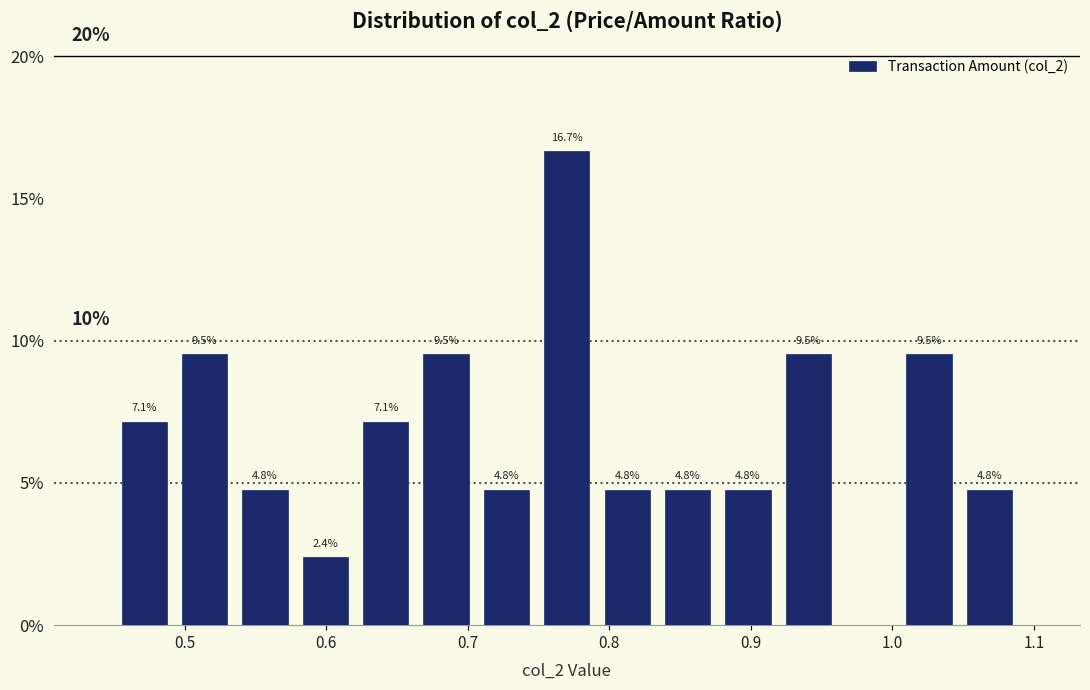

Over which range of the x-axis is the bar tallest?

0.75 to 0.79